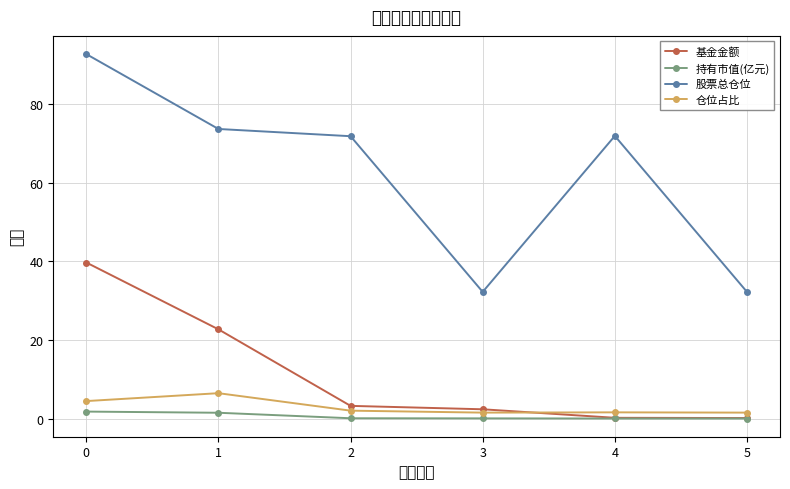

At which category does 仓位占比 reach its first local valley?

3